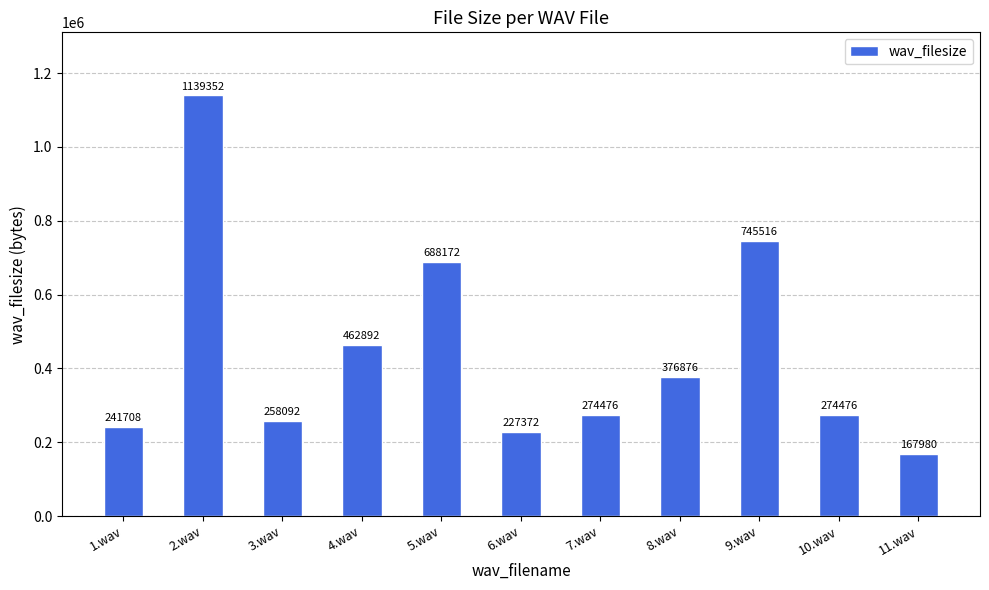

The value at 4.wav is 462892. True or false?

True